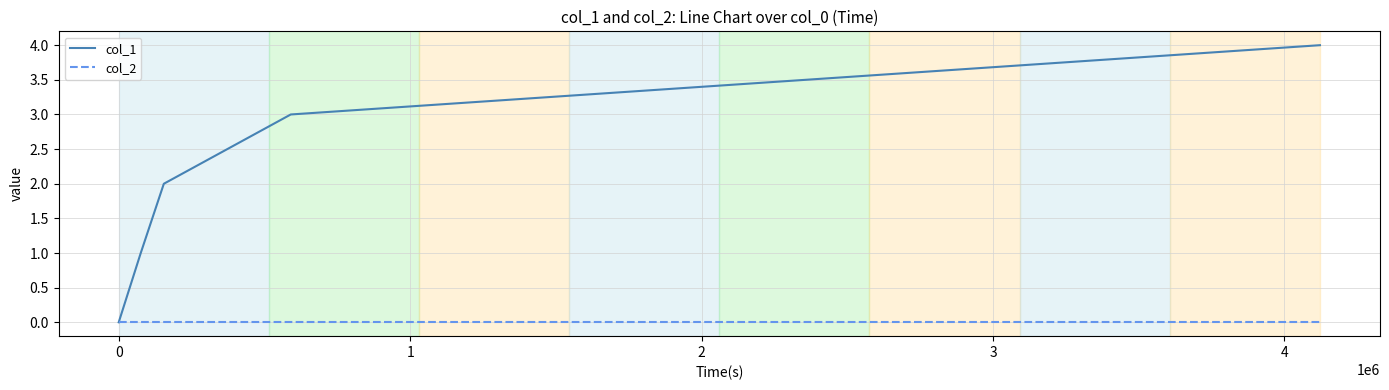

Which series has the widest spread of values?

col_1